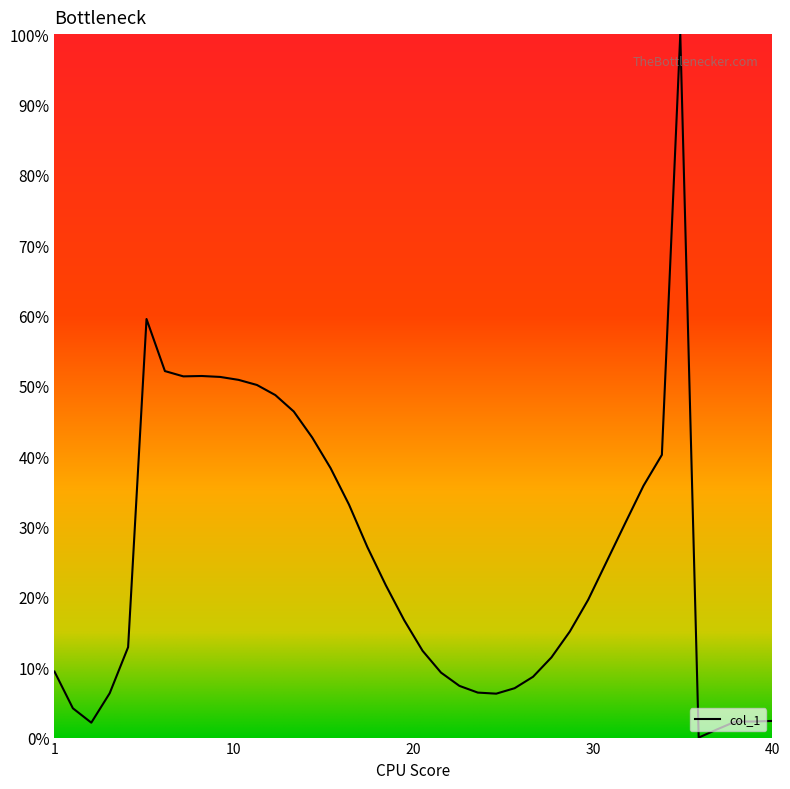

Does the chart display data point markers on the line(s)?

No